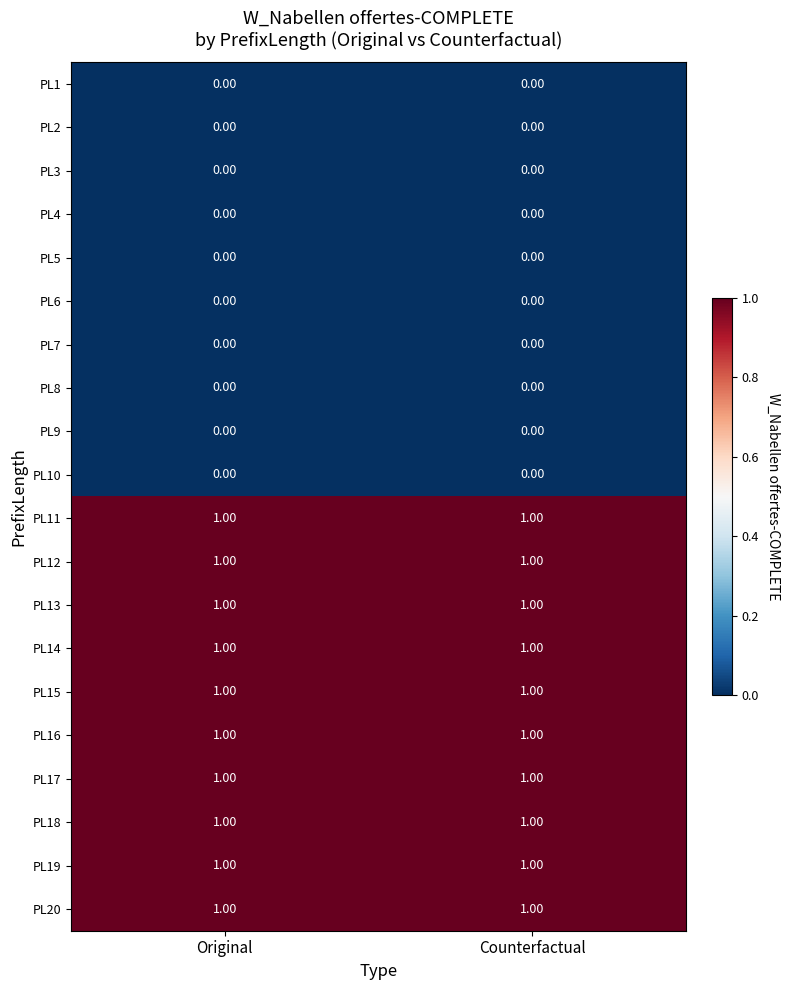

Is the value of PL18 at Original greater than the value of PL8 at Counterfactual?

Yes